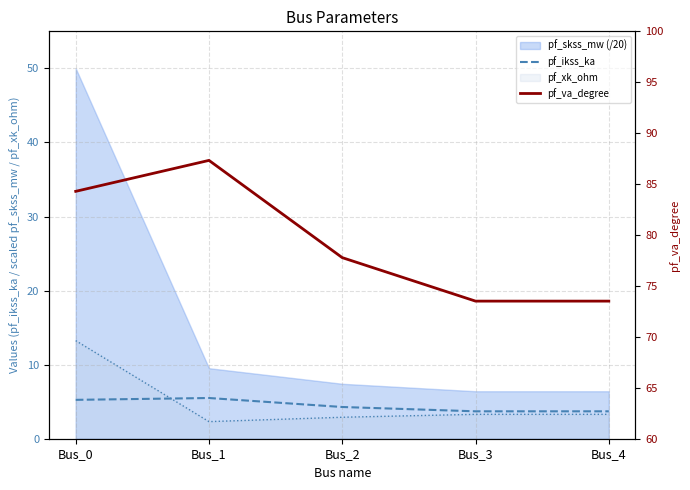

True or false: pf_va_degree and pf_ikss_ka intersect in this chart.

False